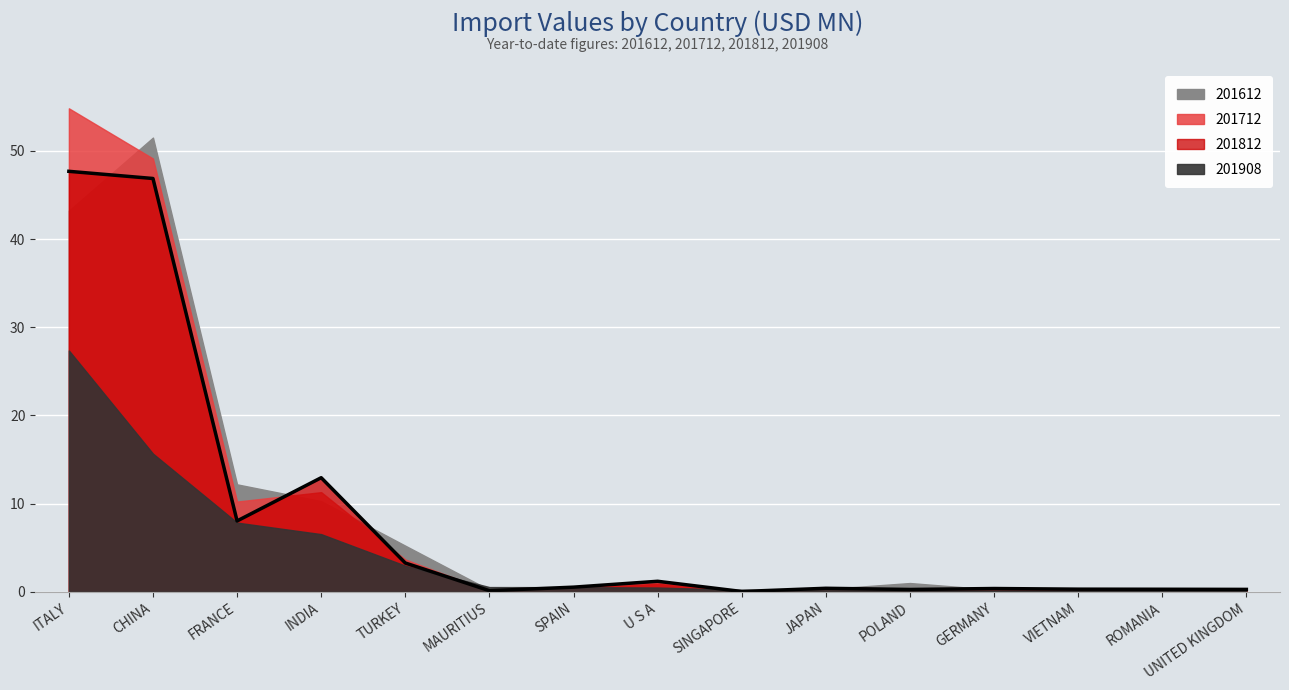

How many times do 201908 and 201812 cross each other?

4